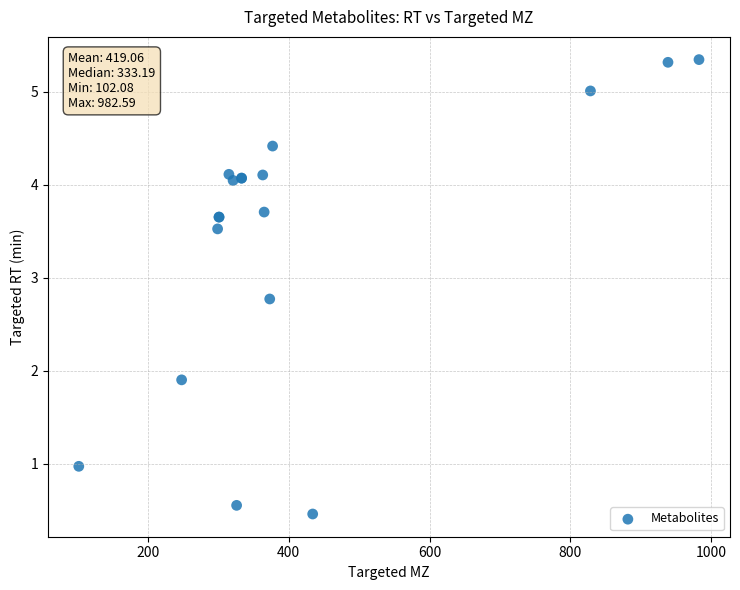

What Y value in the scatter plot is closest to 2?

1.9